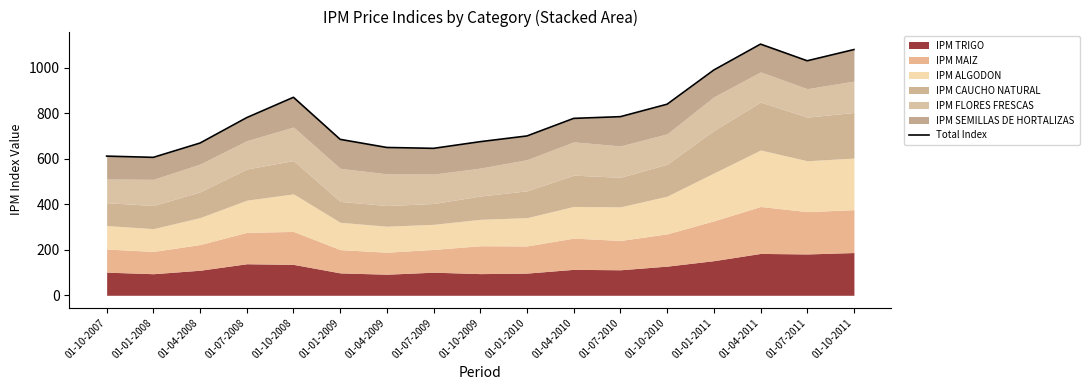

At which label is the value closest to 854?

01-10-2010